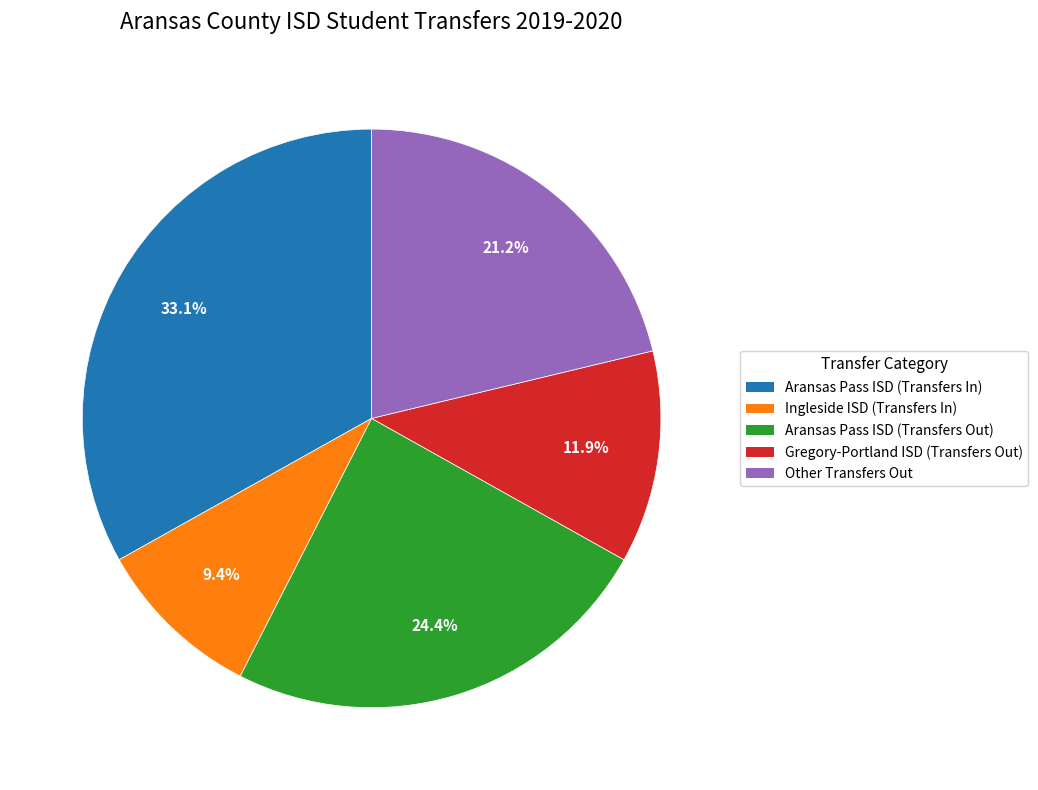

The Gregory-Portland ISD (Transfers Out) slice represents 12% of the pie. True or false?

True